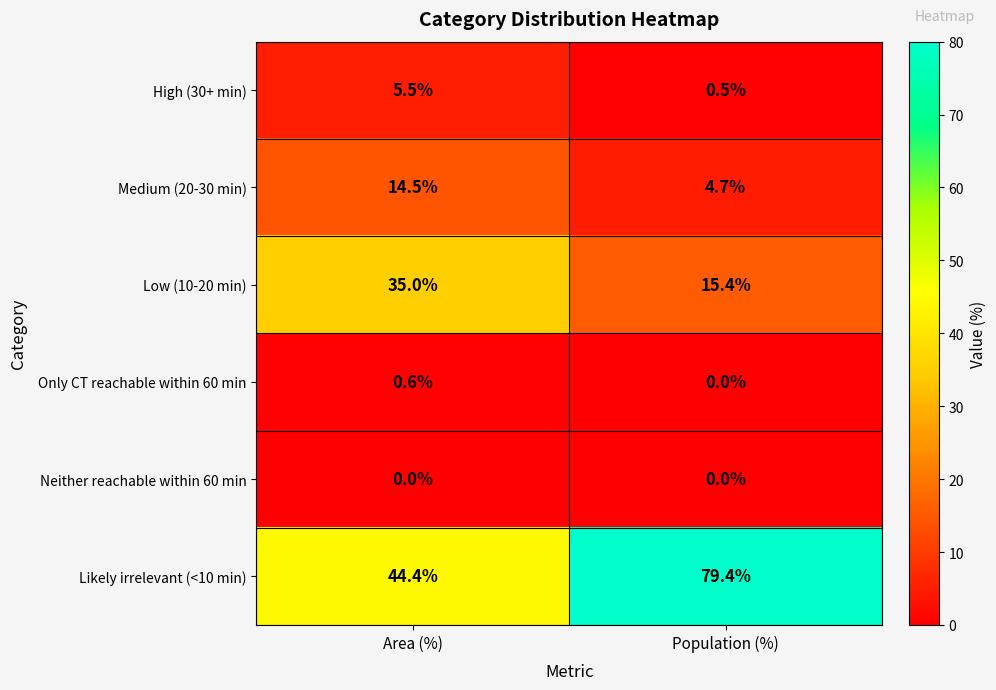

What is the total value across all series at Area (%)?

100.0